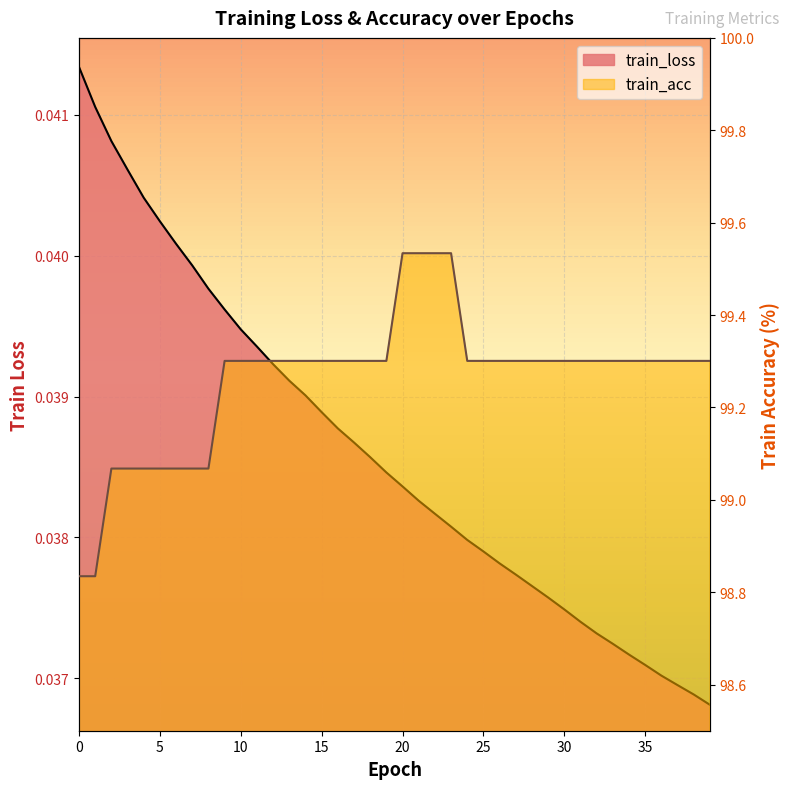

Which has a higher value, 1 or 15?

1